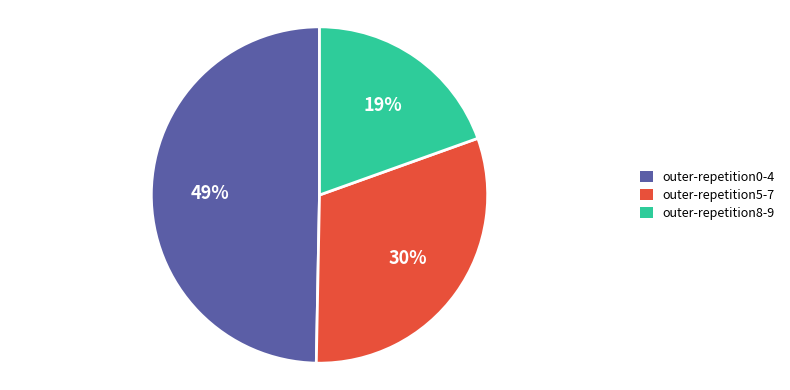

Does outer-repetition6 represent more than half of the total?

No